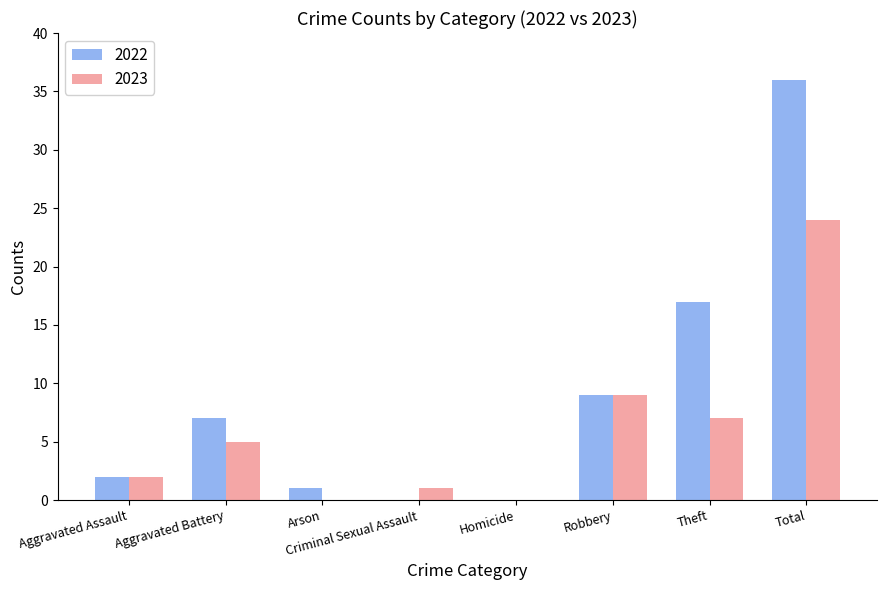

Count the number of categories in the chart.

8